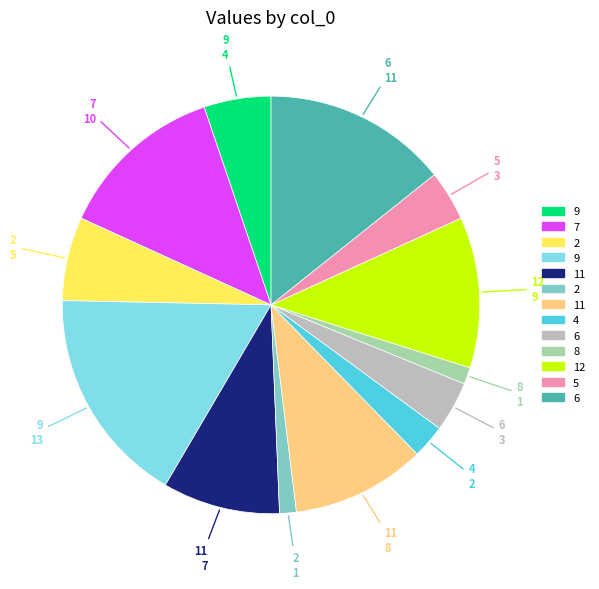

Does any single category account for the majority?

No